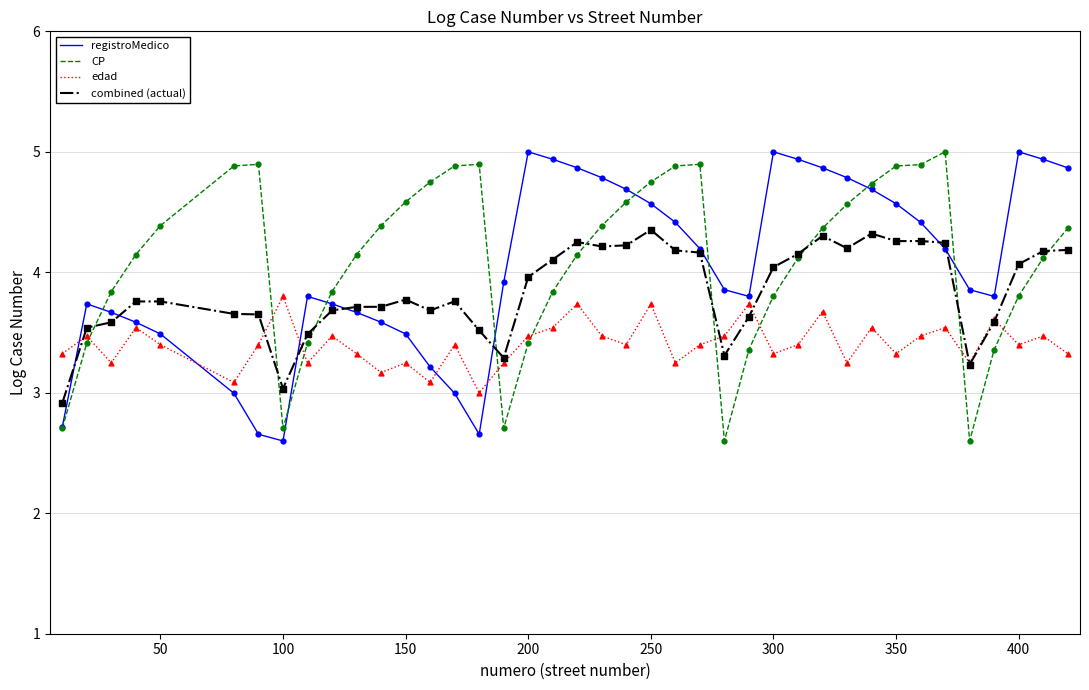

What is the greatest value displayed?

5.0